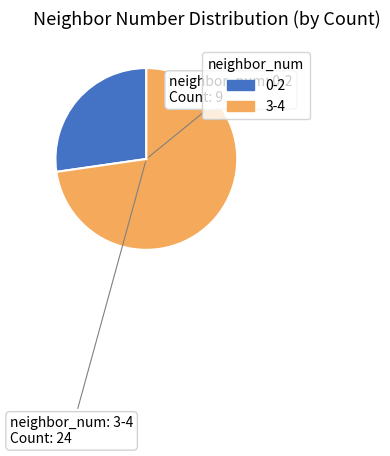

Is there a majority slice in this chart?

Yes